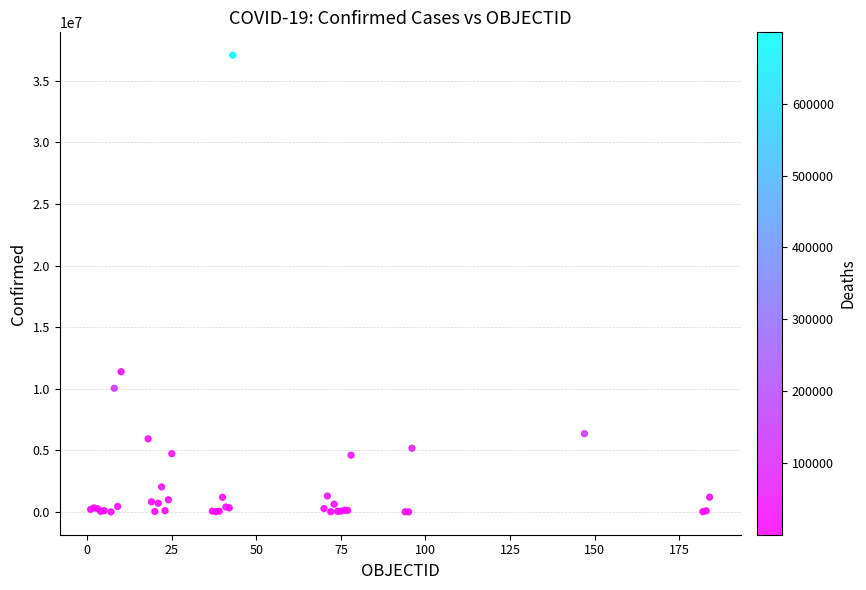

What Y value in the scatter plot is closest to 18544443?

11385534